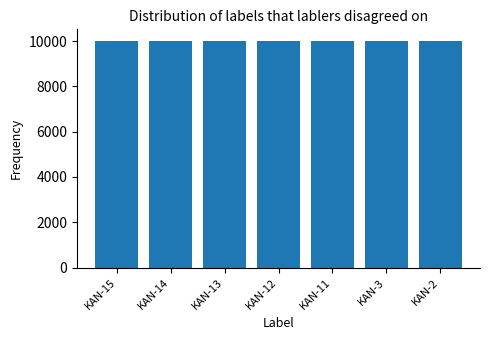

The value at KAN-12 is 10013. True or false?

True